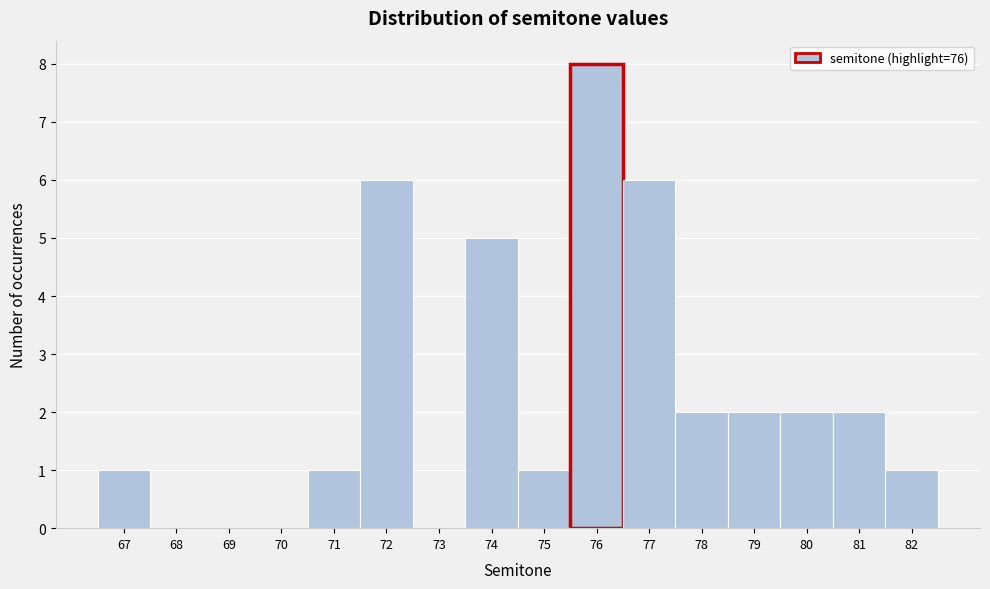

Reading left to right, transcribe this chart: for each bar, give the range it covers on the x-axis and its height. The values are not printed on the chart, so give them approximately, as read against the axis.

66.5 to 67.5: 1
67.5 to 68.5: 0
68.5 to 69.5: 0
69.5 to 70.5: 0
70.5 to 71.5: 1
71.5 to 72.5: 6
72.5 to 73.5: 0
73.5 to 74.5: 5
74.5 to 75.5: 1
75.5 to 76.5: 8
76.5 to 77.5: 6
77.5 to 78.5: 2
78.5 to 79.5: 2
79.5 to 80.5: 2
80.5 to 81.5: 2
81.5 to 82.5: 1